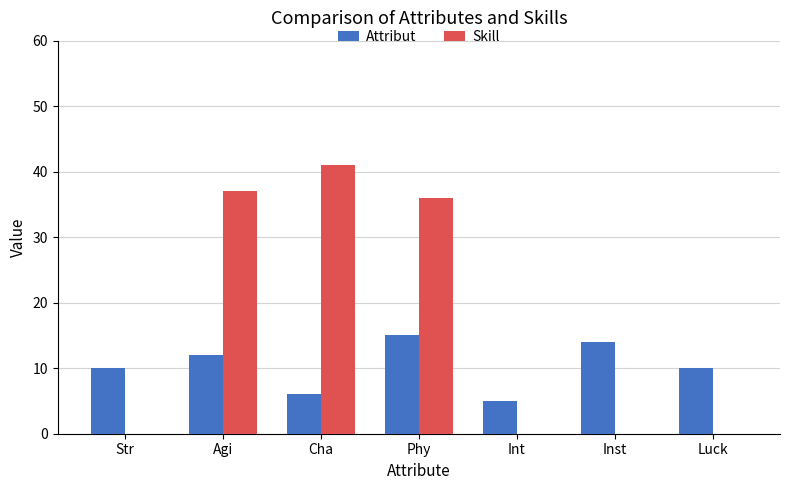

Which series has the largest total across all categories?

Skill